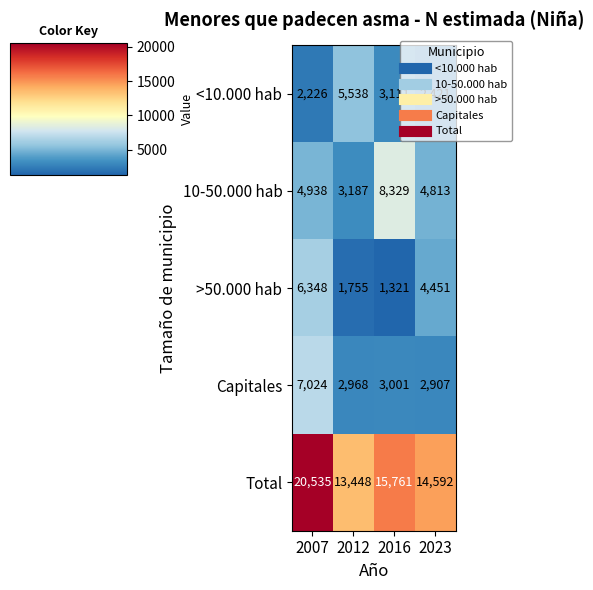

The Total series shows 15761 at 2016. True or false?

True